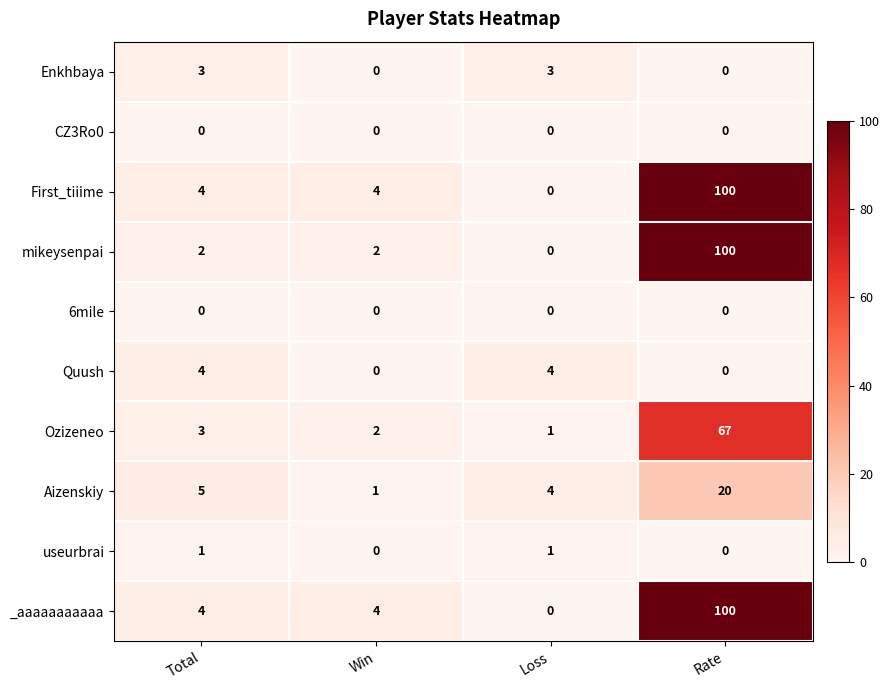

Which label corresponds to the largest value in the chart?

Rate